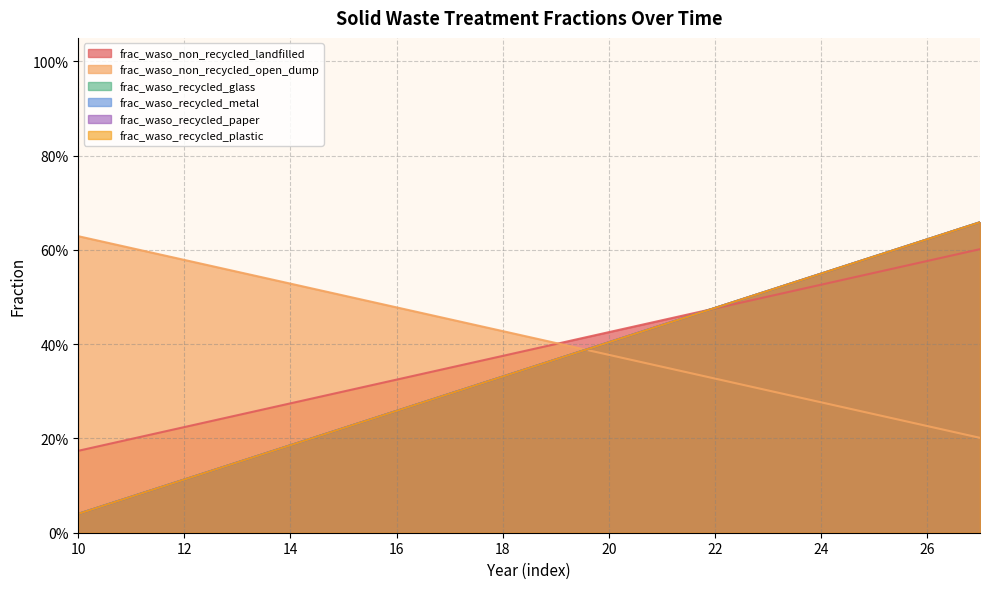

What are all the series names shown in the legend?

frac_waso_non_recycled_landfilled, frac_waso_non_recycled_open_dump, frac_waso_recycled_glass, frac_waso_recycled_metal, frac_waso_recycled_paper, frac_waso_recycled_plastic